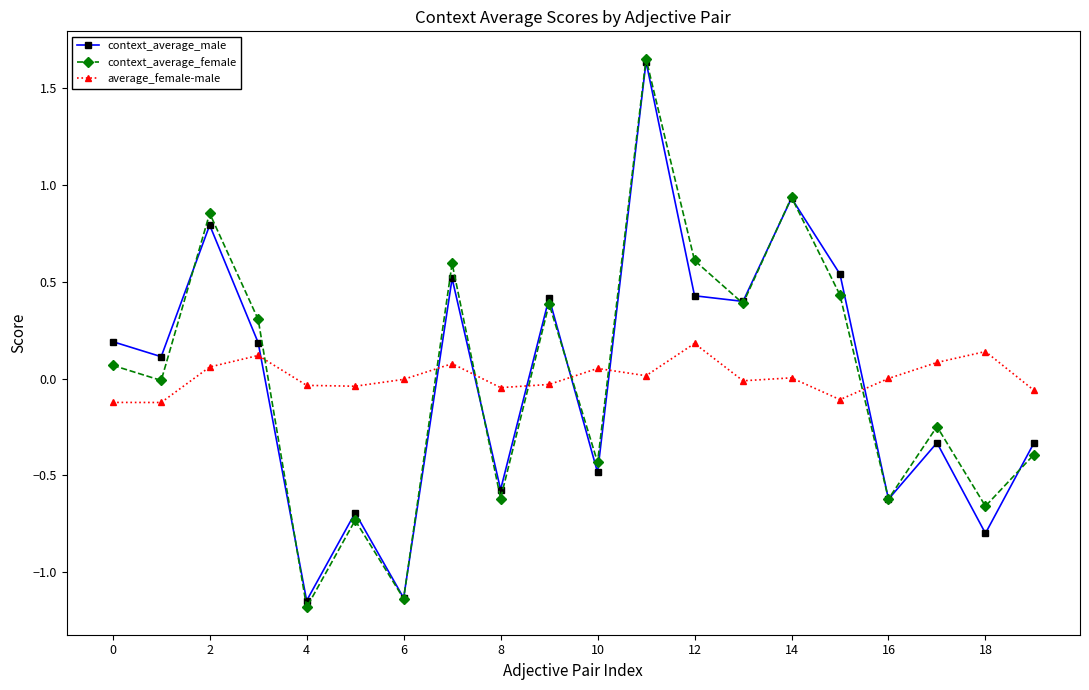

What is the minimum value shown in the chart?

-1.2